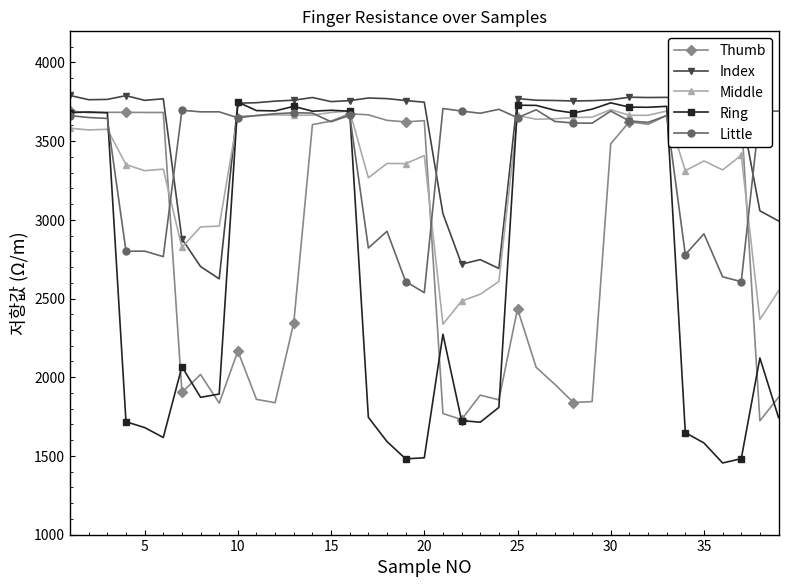

Count the number of data series in this chart.

5